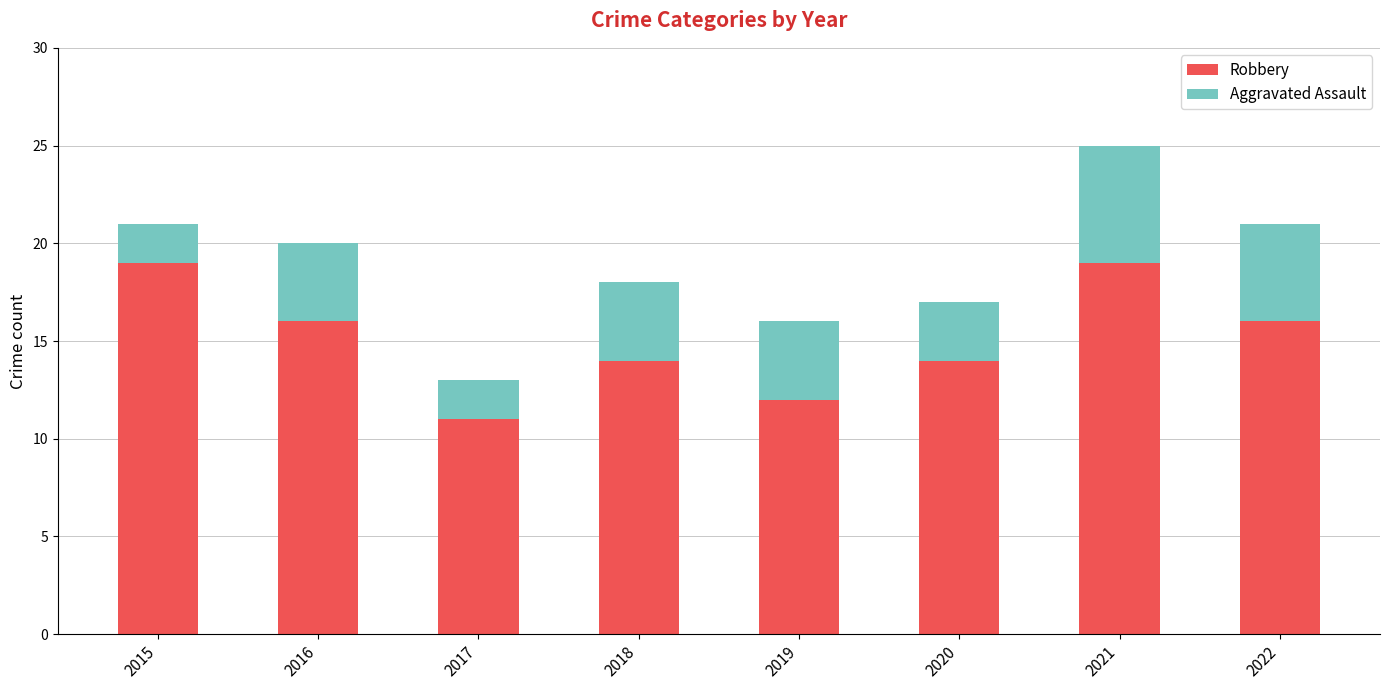

How many series are shown in this chart?

2